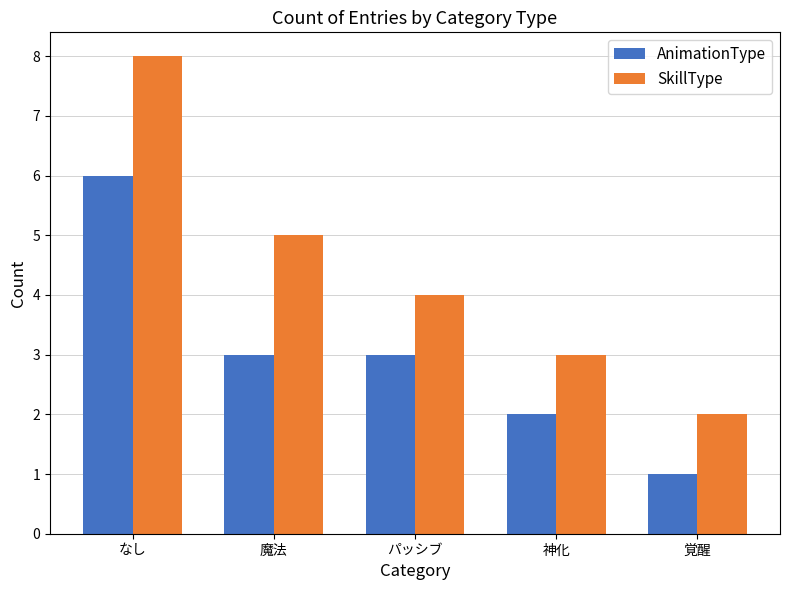

What is the difference between the SkillType values at 魔法 and なし?

3